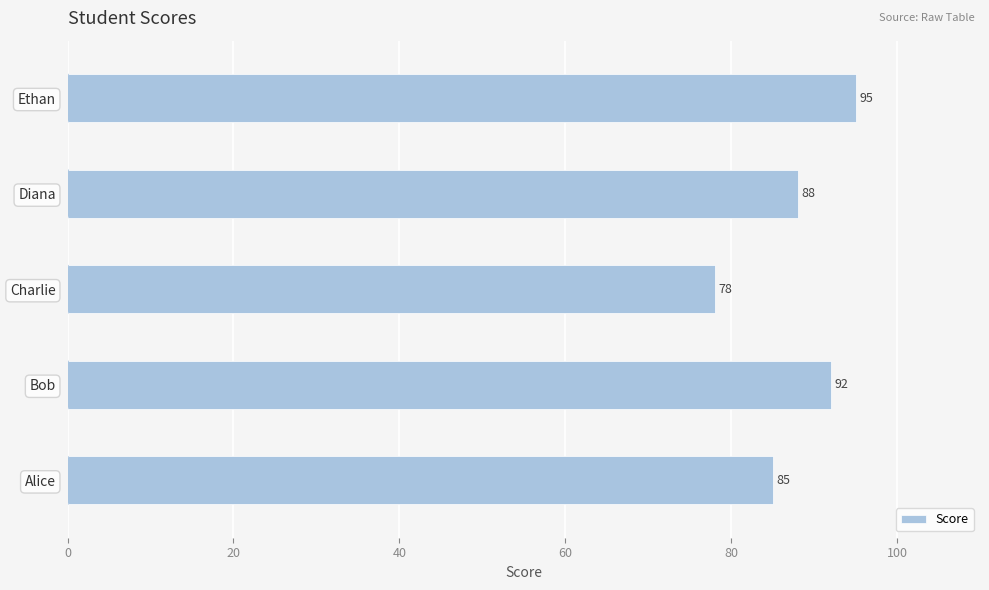

Are the bars grouped side by side (vs. stacked)?

No